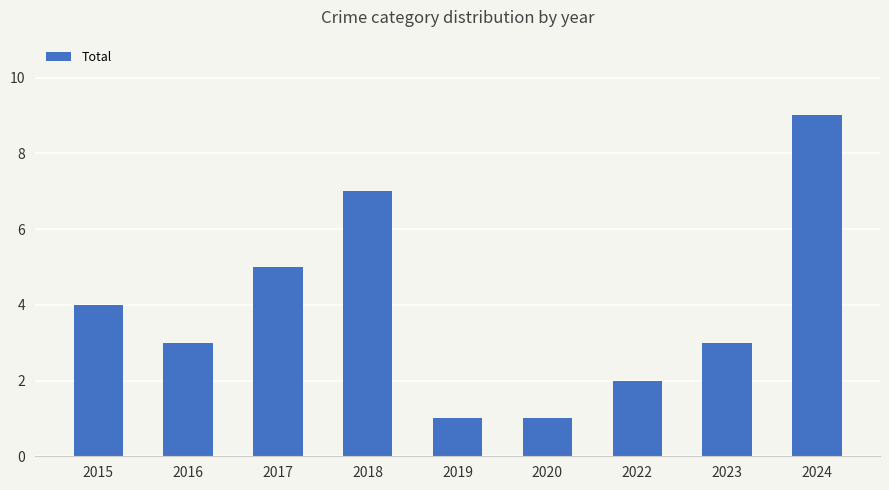

What is the maximum value shown in the chart?

9